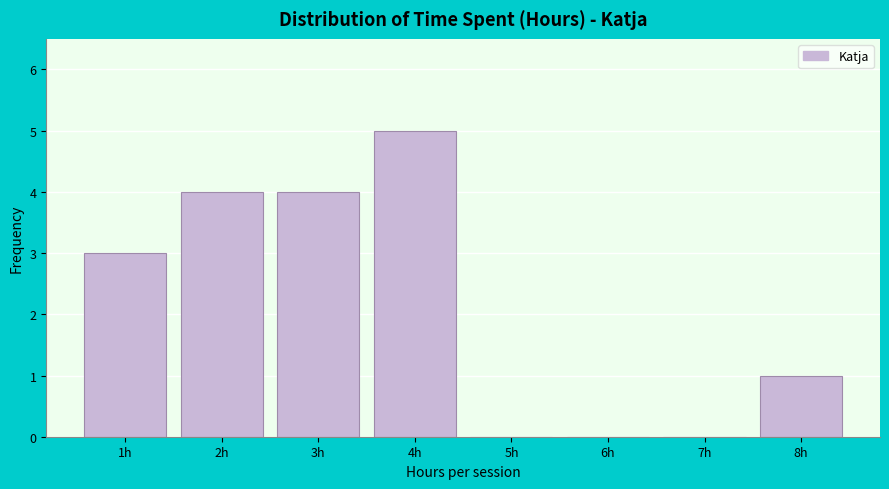

Reading left to right, transcribe this chart: for each bar, give the range it covers on the x-axis and its height. The values are not printed on the chart, so give them approximately, as read against the axis.

0.5 to 1.5: 3
1.5 to 2.5: 4
2.5 to 3.5: 4
3.5 to 4.5: 5
4.5 to 5.5: 0
5.5 to 6.5: 0
6.5 to 7.5: 0
7.5 to 8.5: 1